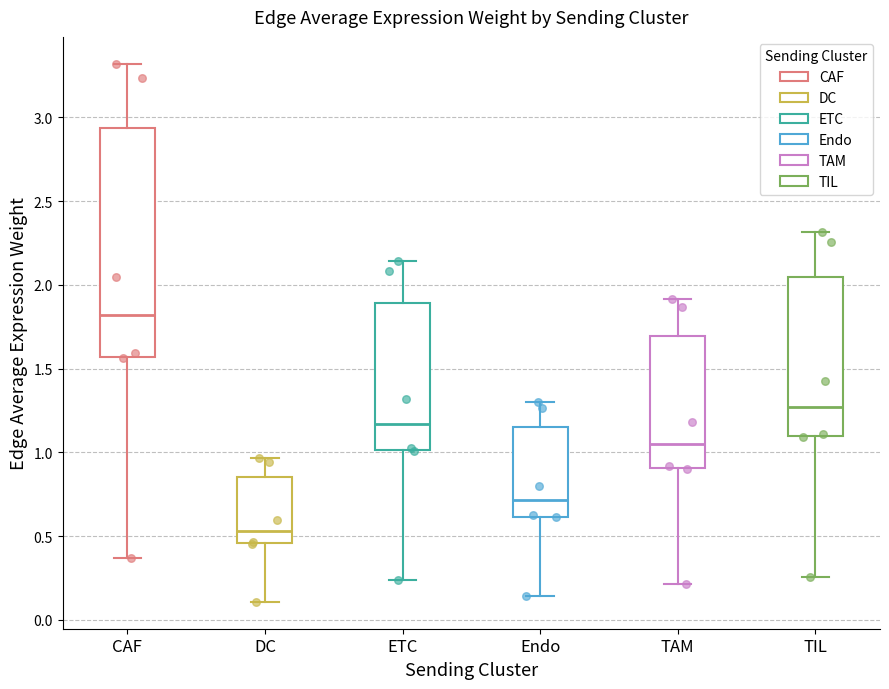

Where does the upper whisker of the box for TIL end on the y-axis? The values are not printed on the chart, so give them approximately, as read against the axis.

2.30